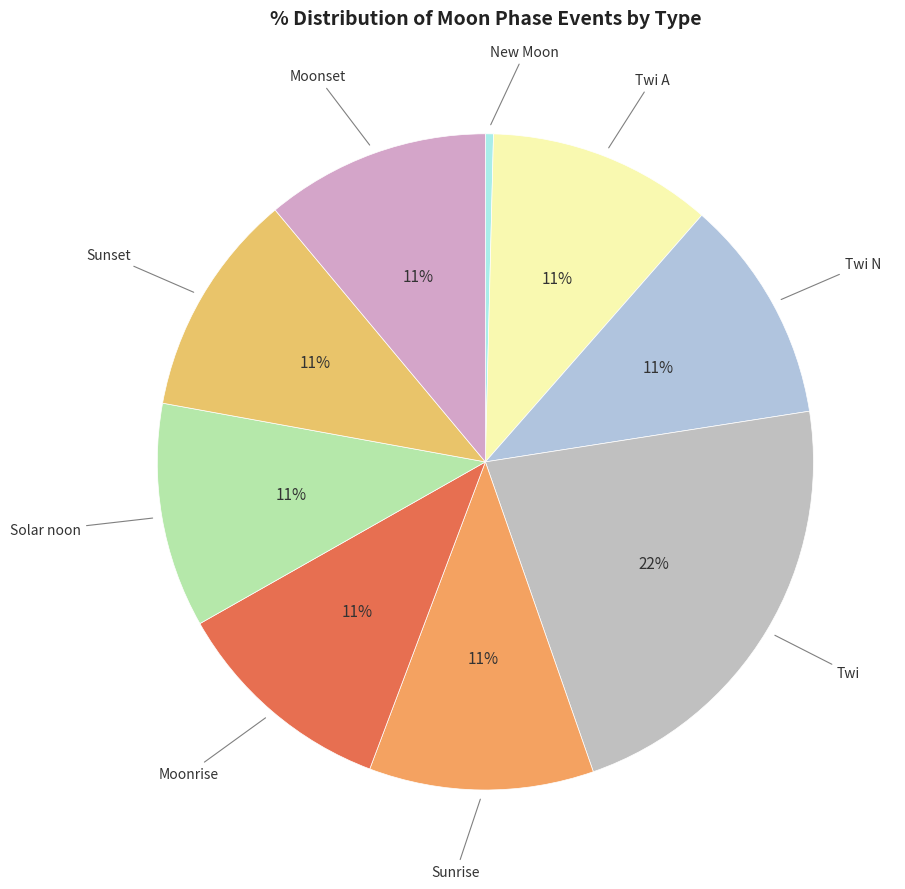

Which category has the biggest portion of the pie?

Twi